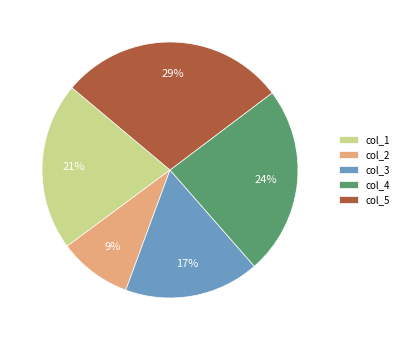

To the nearest percent, what is the average slice percentage?

20%